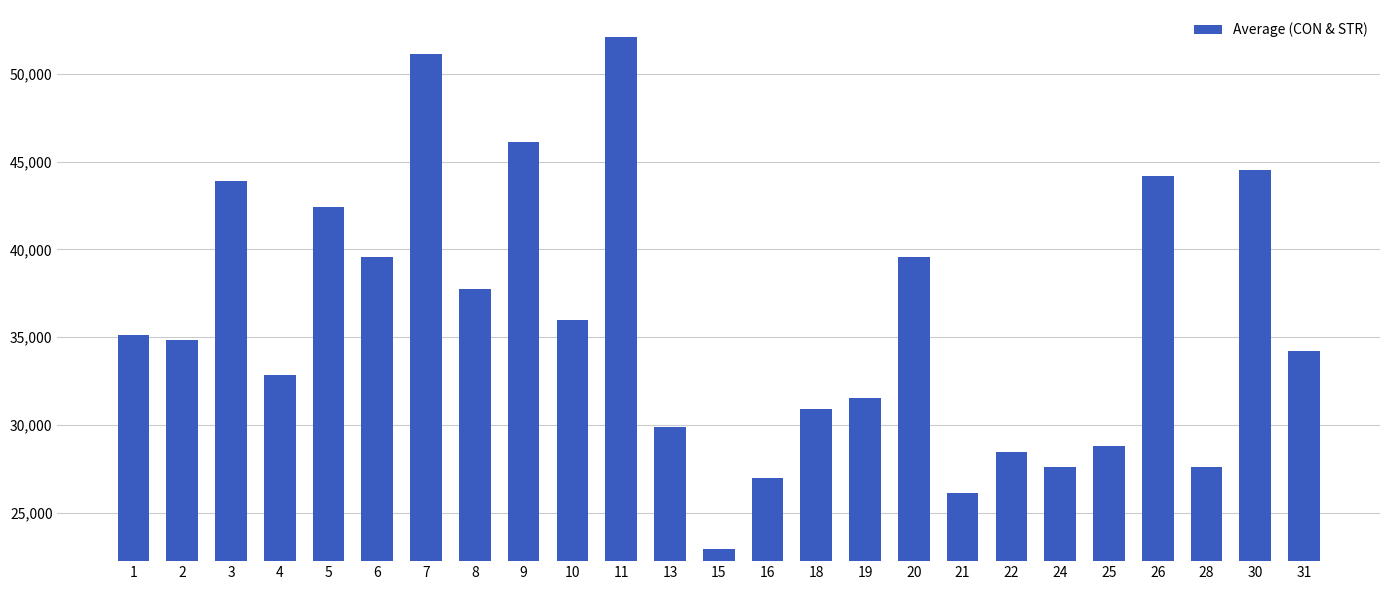

How many values are below 34856?

12